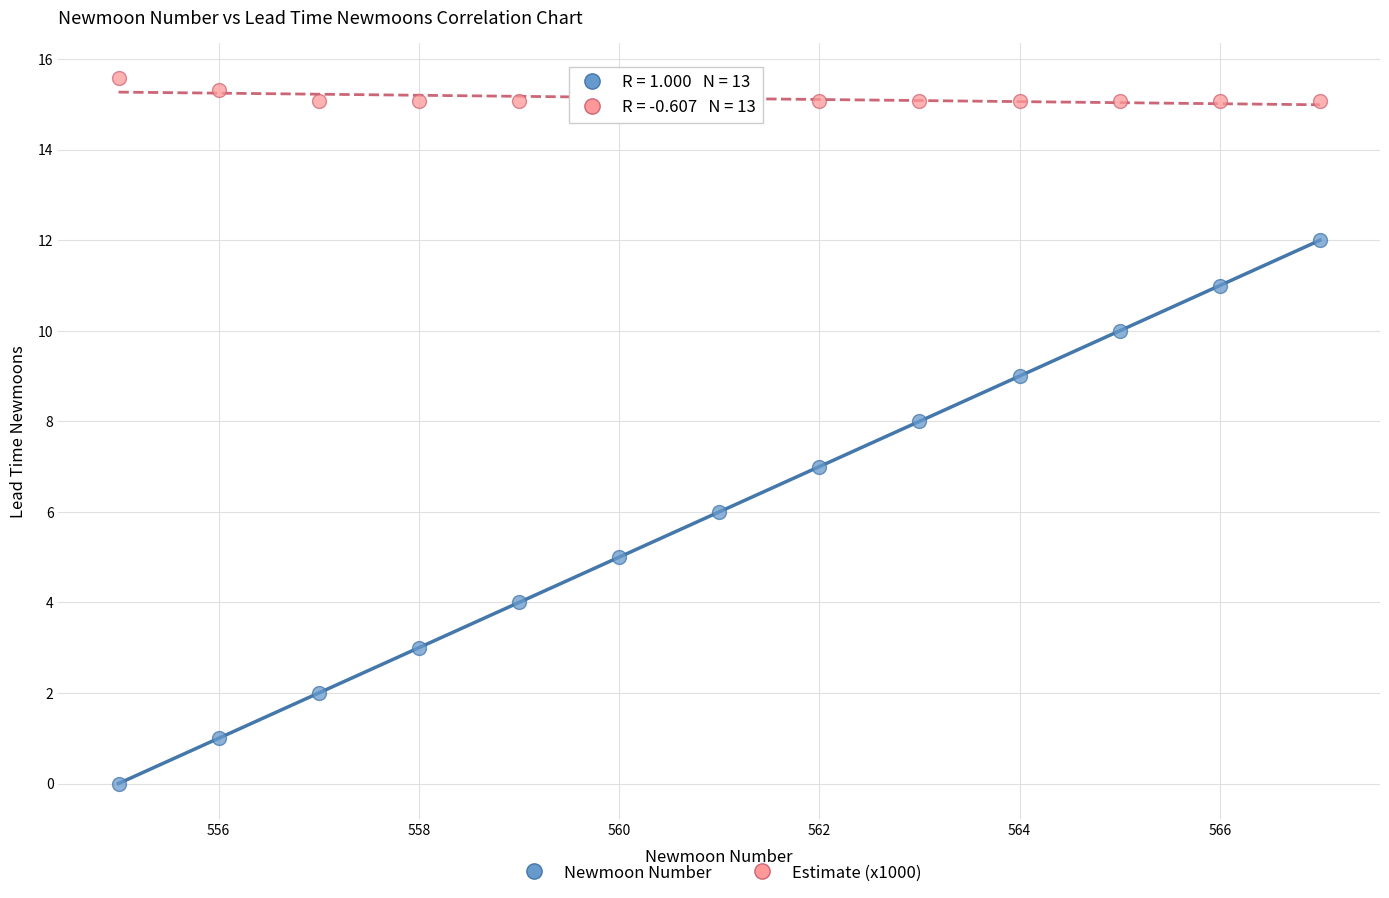

Which series contains the lowest Y value?

Newmoon Number